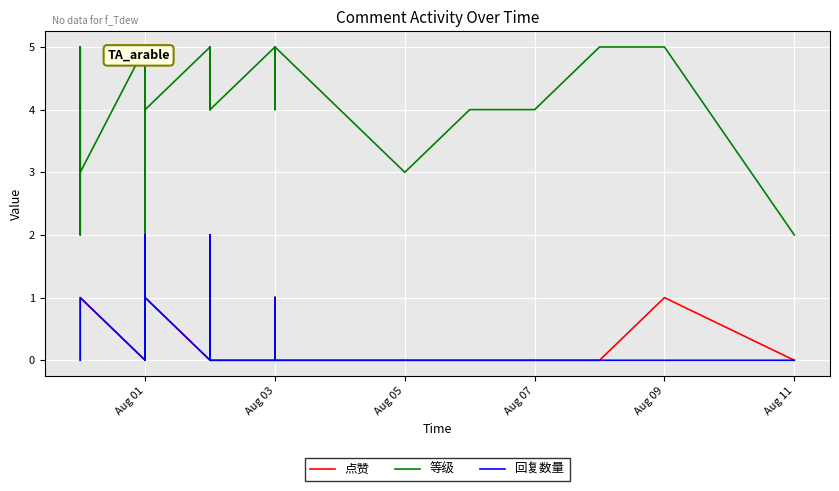

What are all the series names shown in the legend?

点赞, 等级, 回复数量